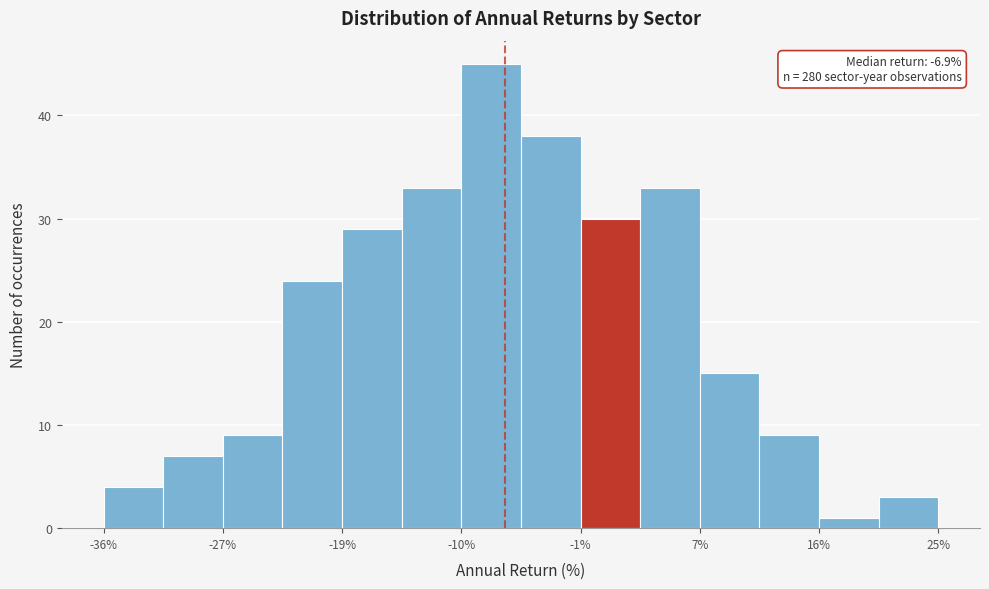

Over which range of the x-axis is the bar tallest?

-10 to -6